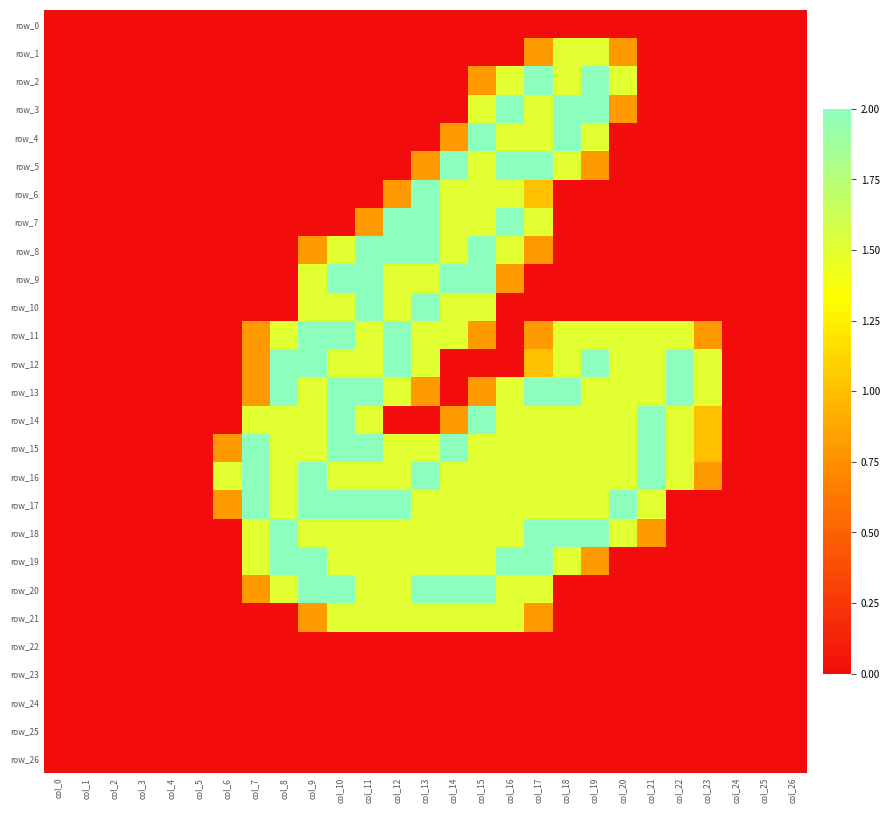

Reading left to right, list all the values displayed in this chart.

row_0: 0.0	0.0	0.0	0.0	0.0	0.0	0.0	0.0	0.0	0.0	0.0	0.0	0.0	0.0	0.0	0.0	0.0	0.0	0.0	0.0	0.0	0.0	0.0	0.0	0.0	0.0	0.0
row_1: 0.0	0.0	0.0	0.0	0.0	0.0	0.0	0.0	0.0	0.0	0.0	0.0	0.0	0.0	0.0	0.0	0.0	0.8	1.5	1.5	0.8	0.0	0.0	0.0	0.0	0.0	0.0
row_2: 0.0	0.0	0.0	0.0	0.0	0.0	0.0	0.0	0.0	0.0	0.0	0.0	0.0	0.0	0.0	0.8	1.5	2.0	1.5	2.0	1.5	0.0	0.0	0.0	0.0	0.0	0.0
row_3: 0.0	0.0	0.0	0.0	0.0	0.0	0.0	0.0	0.0	0.0	0.0	0.0	0.0	0.0	0.0	1.5	2.0	1.5	2.0	2.0	0.8	0.0	0.0	0.0	0.0	0.0	0.0
row_4: 0.0	0.0	0.0	0.0	0.0	0.0	0.0	0.0	0.0	0.0	0.0	0.0	0.0	0.0	0.8	2.0	1.5	1.5	2.0	1.5	0.0	0.0	0.0	0.0	0.0	0.0	0.0
row_5: 0.0	0.0	0.0	0.0	0.0	0.0	0.0	0.0	0.0	0.0	0.0	0.0	0.0	0.8	2.0	1.5	2.0	2.0	1.5	0.8	0.0	0.0	0.0	0.0	0.0	0.0	0.0
row_6: 0.0	0.0	0.0	0.0	0.0	0.0	0.0	0.0	0.0	0.0	0.0	0.0	0.8	2.0	1.5	1.5	1.5	1.0	0.0	0.0	0.0	0.0	0.0	0.0	0.0	0.0	0.0
row_7: 0.0	0.0	0.0	0.0	0.0	0.0	0.0	0.0	0.0	0.0	0.0	0.8	2.0	2.0	1.5	1.5	2.0	1.5	0.0	0.0	0.0	0.0	0.0	0.0	0.0	0.0	0.0
row_8: 0.0	0.0	0.0	0.0	0.0	0.0	0.0	0.0	0.0	0.8	1.5	2.0	2.0	2.0	1.5	2.0	1.5	0.8	0.0	0.0	0.0	0.0	0.0	0.0	0.0	0.0	0.0
row_9: 0.0	0.0	0.0	0.0	0.0	0.0	0.0	0.0	0.0	1.5	2.0	2.0	1.5	1.5	2.0	2.0	0.8	0.0	0.0	0.0	0.0	0.0	0.0	0.0	0.0	0.0	0.0
row_10: 0.0	0.0	0.0	0.0	0.0	0.0	0.0	0.0	0.0	1.5	1.5	2.0	1.5	2.0	1.5	1.5	0.0	0.0	0.0	0.0	0.0	0.0	0.0	0.0	0.0	0.0	0.0
row_11: 0.0	0.0	0.0	0.0	0.0	0.0	0.0	0.8	1.5	2.0	2.0	1.5	2.0	1.5	1.5	0.8	0.0	0.8	1.5	1.5	1.5	1.5	1.5	0.8	0.0	0.0	0.0
row_12: 0.0	0.0	0.0	0.0	0.0	0.0	0.0	0.8	2.0	2.0	1.5	1.5	2.0	1.5	0.0	0.0	0.0	1.0	1.5	2.0	1.5	1.5	2.0	1.5	0.0	0.0	0.0
row_13: 0.0	0.0	0.0	0.0	0.0	0.0	0.0	0.8	2.0	1.5	2.0	2.0	1.5	0.8	0.0	0.8	1.5	2.0	2.0	1.5	1.5	1.5	2.0	1.5	0.0	0.0	0.0
row_14: 0.0	0.0	0.0	0.0	0.0	0.0	0.0	1.5	1.5	1.5	2.0	1.5	0.0	0.0	0.8	2.0	1.5	1.5	1.5	1.5	1.5	2.0	1.5	1.0	0.0	0.0	0.0
row_15: 0.0	0.0	0.0	0.0	0.0	0.0	0.8	2.0	1.5	1.5	2.0	2.0	1.5	1.5	2.0	1.5	1.5	1.5	1.5	1.5	1.5	2.0	1.5	1.0	0.0	0.0	0.0
row_16: 0.0	0.0	0.0	0.0	0.0	0.0	1.5	2.0	1.5	2.0	1.5	1.5	1.5	2.0	1.5	1.5	1.5	1.5	1.5	1.5	1.5	2.0	1.5	0.8	0.0	0.0	0.0
row_17: 0.0	0.0	0.0	0.0	0.0	0.0	0.8	2.0	1.5	2.0	2.0	2.0	2.0	1.5	1.5	1.5	1.5	1.5	1.5	1.5	2.0	1.5	0.0	0.0	0.0	0.0	0.0
row_18: 0.0	0.0	0.0	0.0	0.0	0.0	0.0	1.5	2.0	1.5	1.5	1.5	1.5	1.5	1.5	1.5	1.5	2.0	2.0	2.0	1.5	0.8	0.0	0.0	0.0	0.0	0.0
row_19: 0.0	0.0	0.0	0.0	0.0	0.0	0.0	1.5	2.0	2.0	1.5	1.5	1.5	1.5	1.5	1.5	2.0	2.0	1.5	0.8	0.0	0.0	0.0	0.0	0.0	0.0	0.0
row_20: 0.0	0.0	0.0	0.0	0.0	0.0	0.0	0.8	1.5	2.0	2.0	1.5	1.5	2.0	2.0	2.0	1.5	1.5	0.0	0.0	0.0	0.0	0.0	0.0	0.0	0.0	0.0
row_21: 0.0	0.0	0.0	0.0	0.0	0.0	0.0	0.0	0.0	0.8	1.5	1.5	1.5	1.5	1.5	1.5	1.5	0.8	0.0	0.0	0.0	0.0	0.0	0.0	0.0	0.0	0.0
row_22: 0.0	0.0	0.0	0.0	0.0	0.0	0.0	0.0	0.0	0.0	0.0	0.0	0.0	0.0	0.0	0.0	0.0	0.0	0.0	0.0	0.0	0.0	0.0	0.0	0.0	0.0	0.0
row_23: 0.0	0.0	0.0	0.0	0.0	0.0	0.0	0.0	0.0	0.0	0.0	0.0	0.0	0.0	0.0	0.0	0.0	0.0	0.0	0.0	0.0	0.0	0.0	0.0	0.0	0.0	0.0
row_24: 0.0	0.0	0.0	0.0	0.0	0.0	0.0	0.0	0.0	0.0	0.0	0.0	0.0	0.0	0.0	0.0	0.0	0.0	0.0	0.0	0.0	0.0	0.0	0.0	0.0	0.0	0.0
row_25: 0.0	0.0	0.0	0.0	0.0	0.0	0.0	0.0	0.0	0.0	0.0	0.0	0.0	0.0	0.0	0.0	0.0	0.0	0.0	0.0	0.0	0.0	0.0	0.0	0.0	0.0	0.0
row_26: 0.0	0.0	0.0	0.0	0.0	0.0	0.0	0.0	0.0	0.0	0.0	0.0	0.0	0.0	0.0	0.0	0.0	0.0	0.0	0.0	0.0	0.0	0.0	0.0	0.0	0.0	0.0